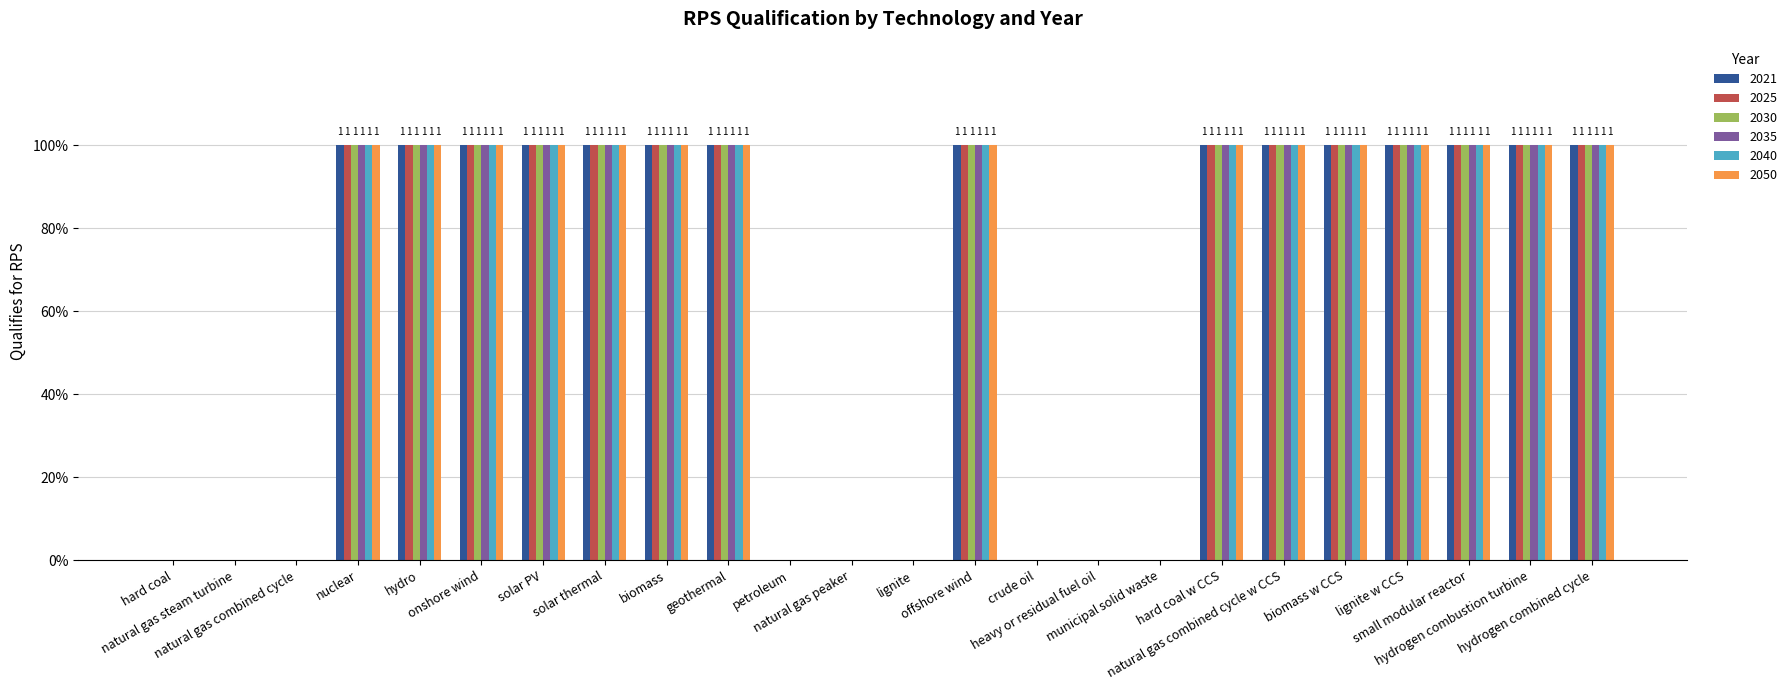

Reading left to right, what are all the values shown in this chart?

2021: 0	0	0	1	1	1	1	1	1	1	0	0	0	1	0	0	0	1	1	1	1	1	1	1
2025: 0	0	0	1	1	1	1	1	1	1	0	0	0	1	0	0	0	1	1	1	1	1	1	1
2030: 0	0	0	1	1	1	1	1	1	1	0	0	0	1	0	0	0	1	1	1	1	1	1	1
2035: 0	0	0	1	1	1	1	1	1	1	0	0	0	1	0	0	0	1	1	1	1	1	1	1
2040: 0	0	0	1	1	1	1	1	1	1	0	0	0	1	0	0	0	1	1	1	1	1	1	1
2050: 0	0	0	1	1	1	1	1	1	1	0	0	0	1	0	0	0	1	1	1	1	1	1	1